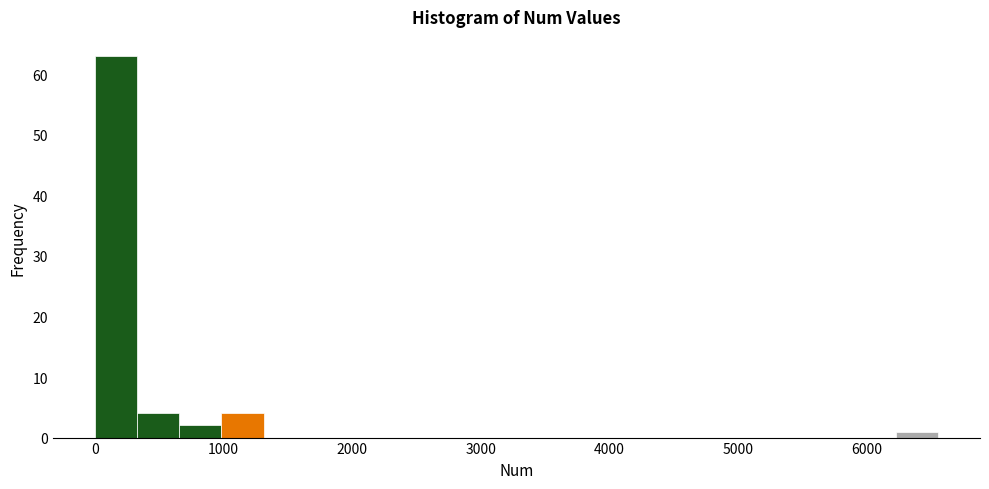

Around what value on the x-axis is the tallest bar? Give the approximate position of its centre, as read against the axis.

200